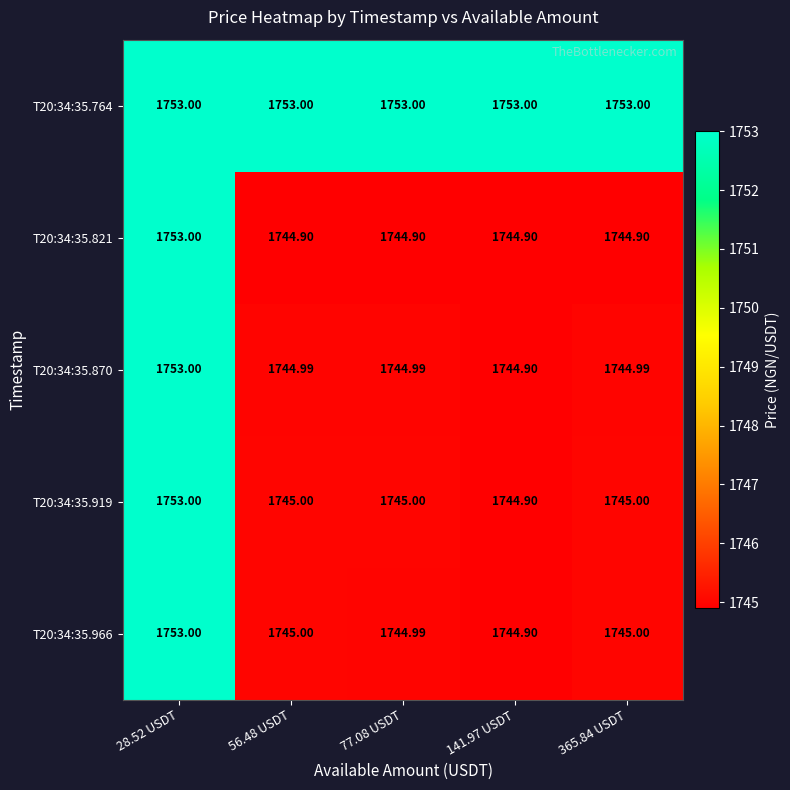

Is the value of T20:34:35.821 at 365.84 USDT greater than the value of T20:34:35.764 at 28.52 USDT?

No